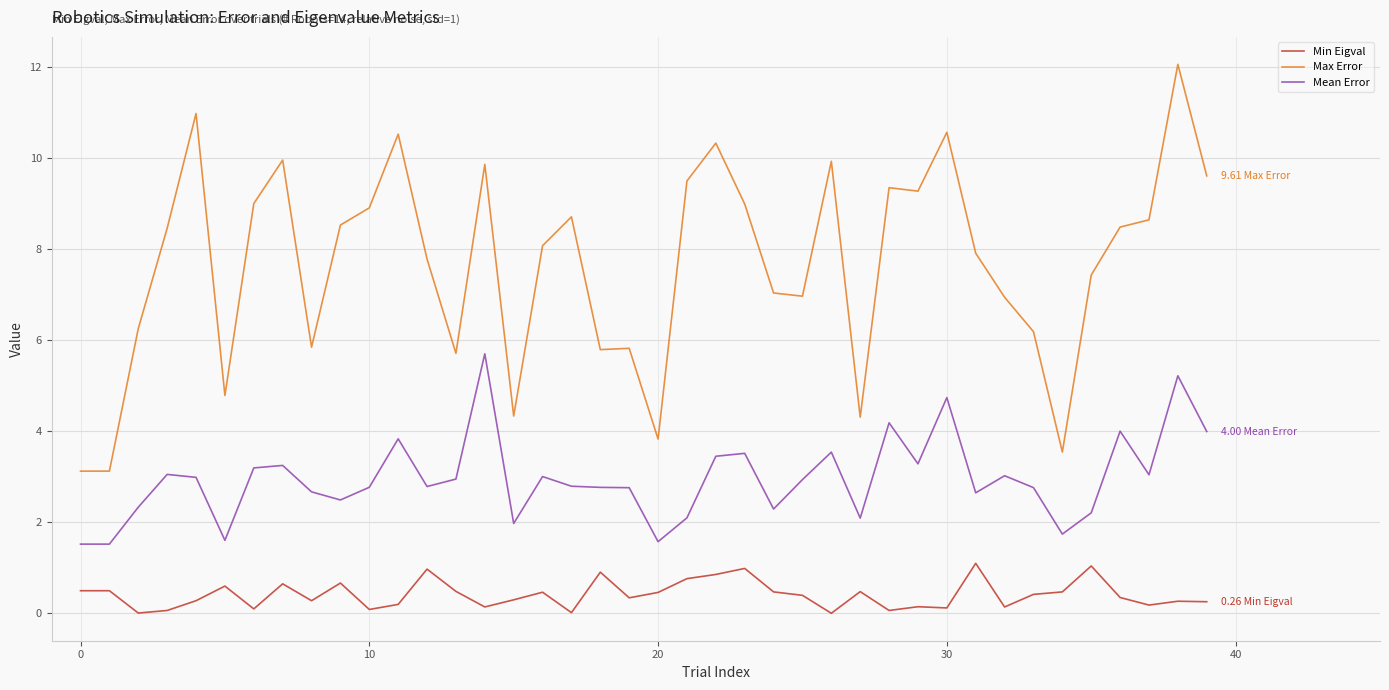

Which series has the widest spread of values?

Max Error